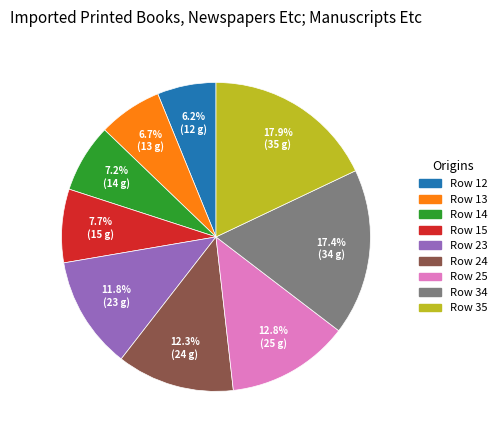

How many slices are in this pie chart?

9